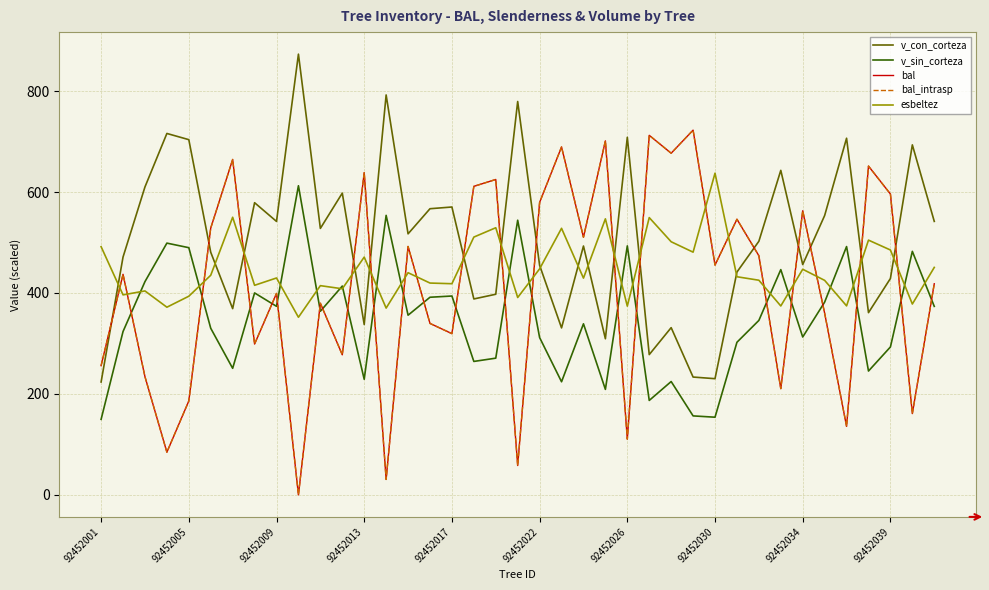

Is this an area chart (filled region under the line)?

No